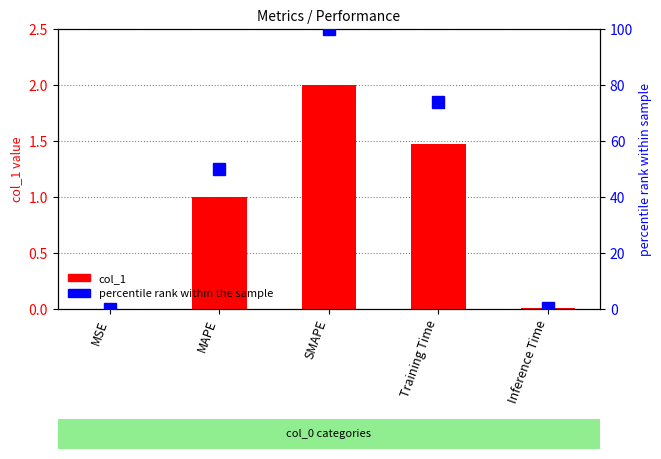

At which label does col_1 reach its peak?

SMAPE